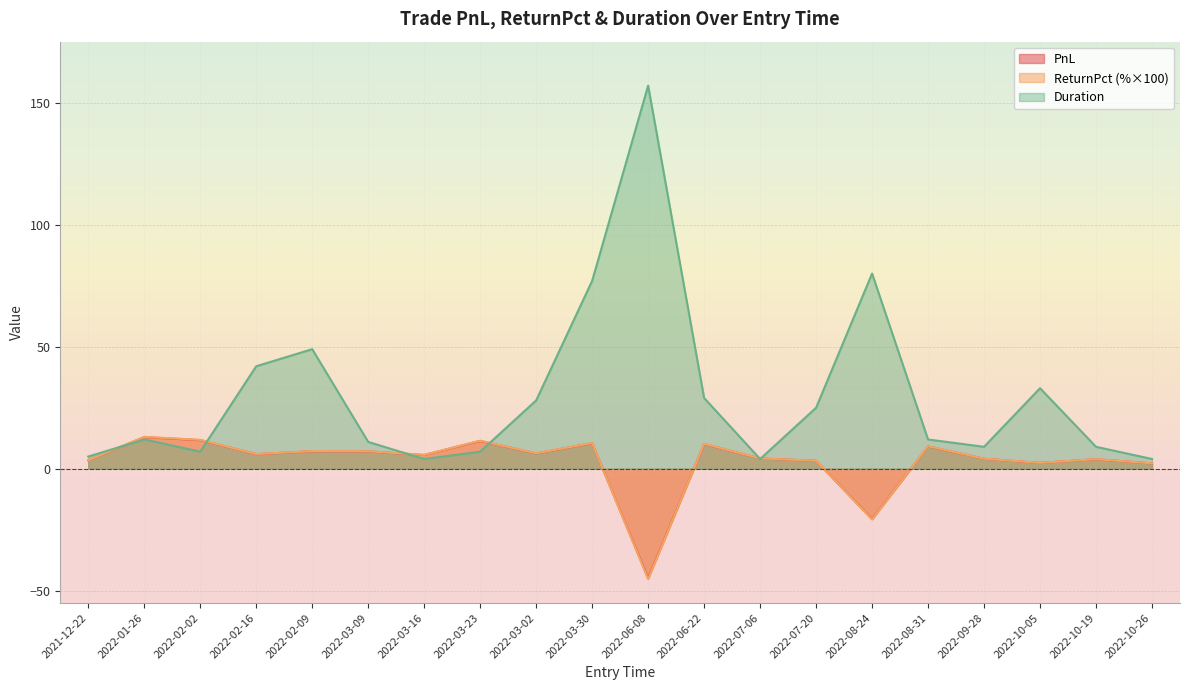

What is the sum of the ReturnPct values at 2022-08-31 and 2022-06-08?

-36.0